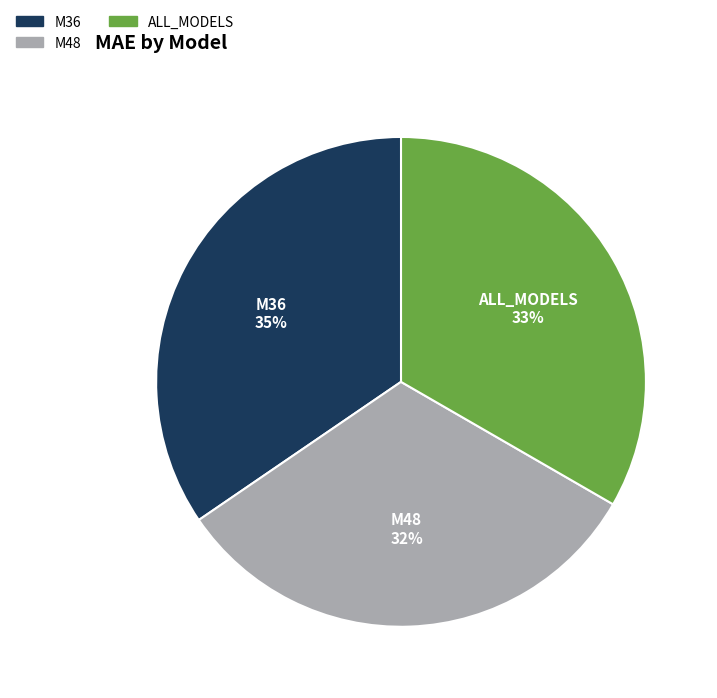

Is there any slice that represents more than half of the pie?

No